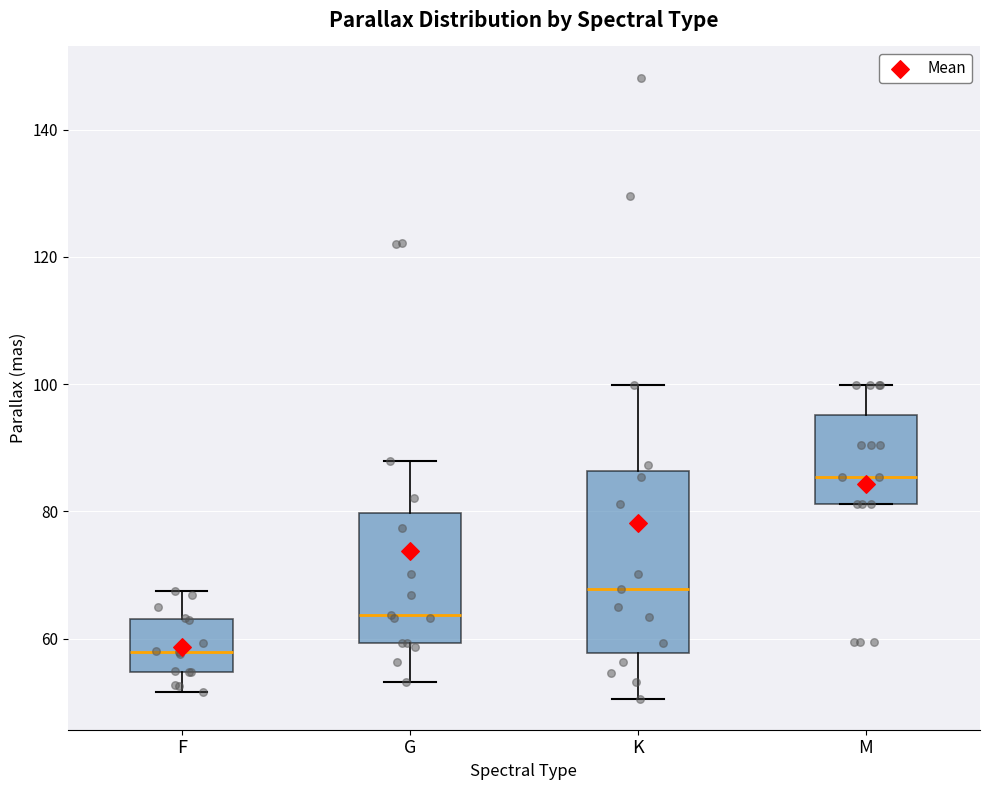

Reading left to right, transcribe this box plot: for each box, give where its median line is, the range the box spans, and where its two whiskers end, as read against the y-axis. The values are not printed on the chart, so give them approximately, as read against the axis.

F: median 58, box 54 to 64, whiskers 52 to 68
G: median 64, box 60 to 80, whiskers 54 to 88
K: median 68, box 58 to 86, whiskers 50 to 100
M: median 86, box 82 to 96, whiskers 82 to 100